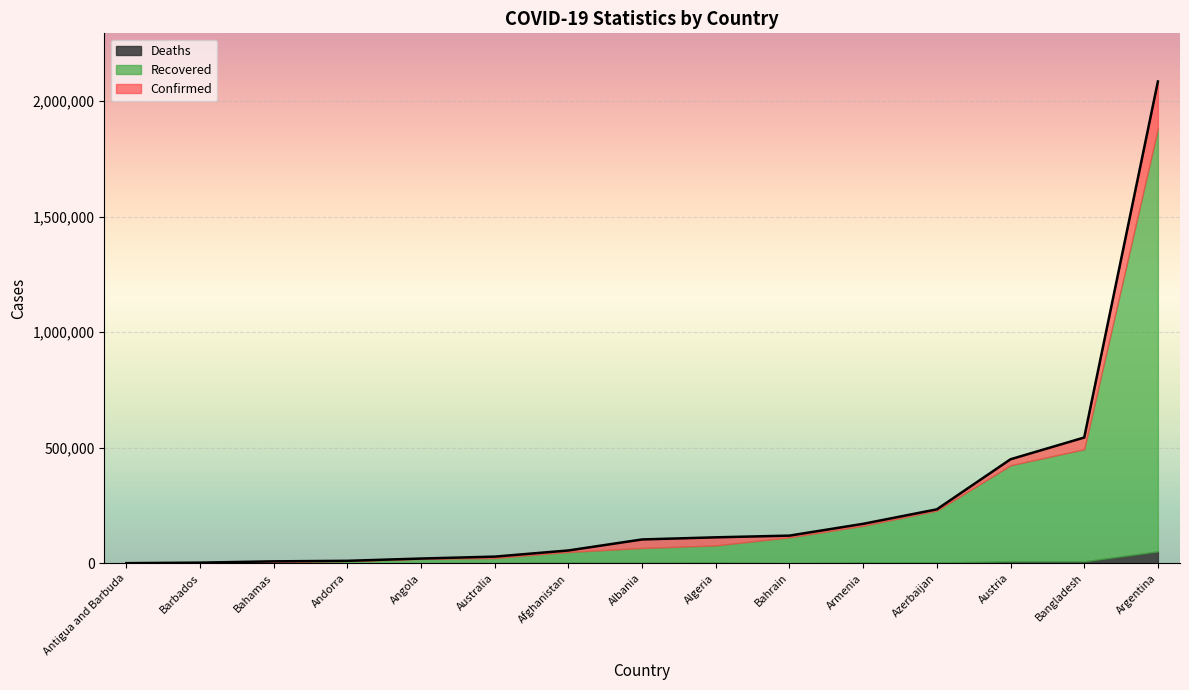

At which category is the sum across all series the highest?

Argentina